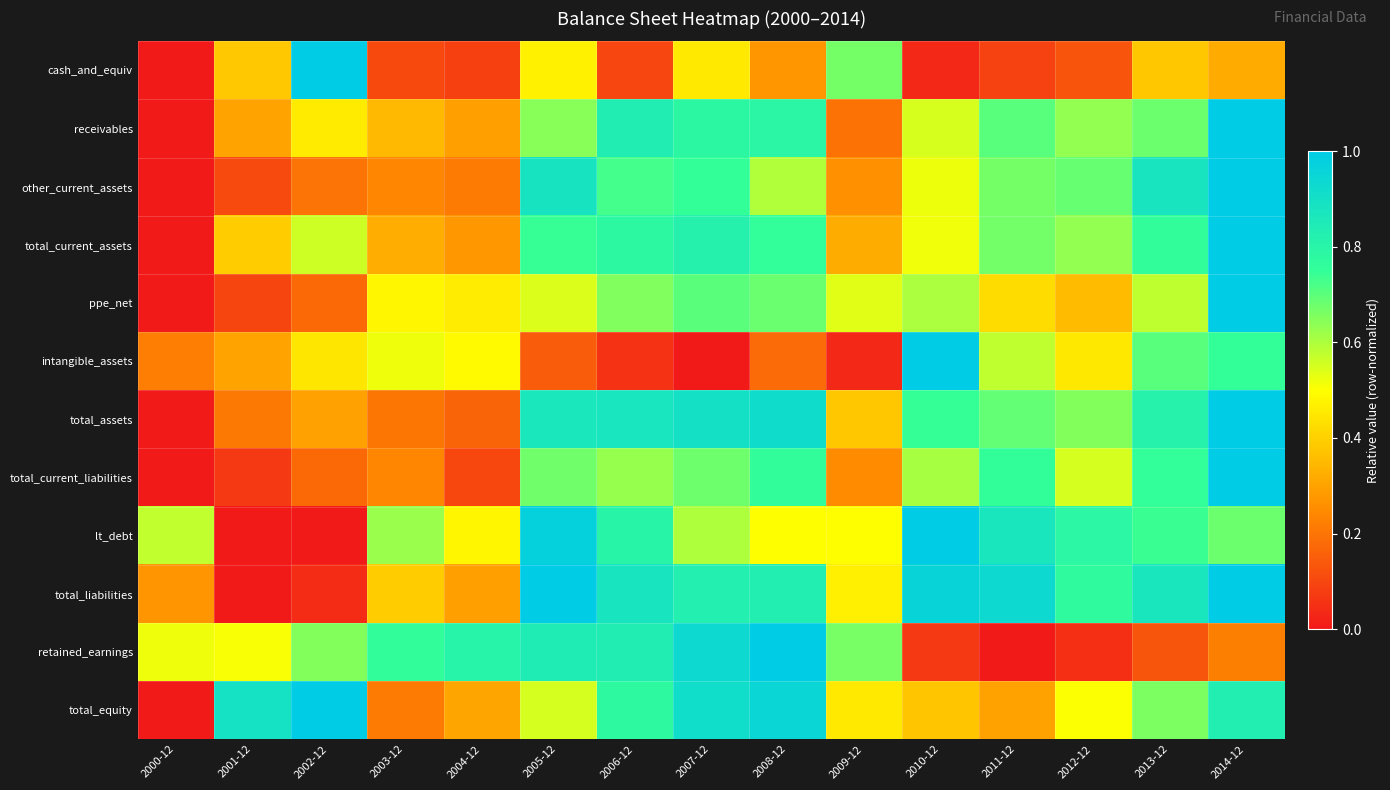

Which label corresponds to the smallest value in the chart?

2000-12